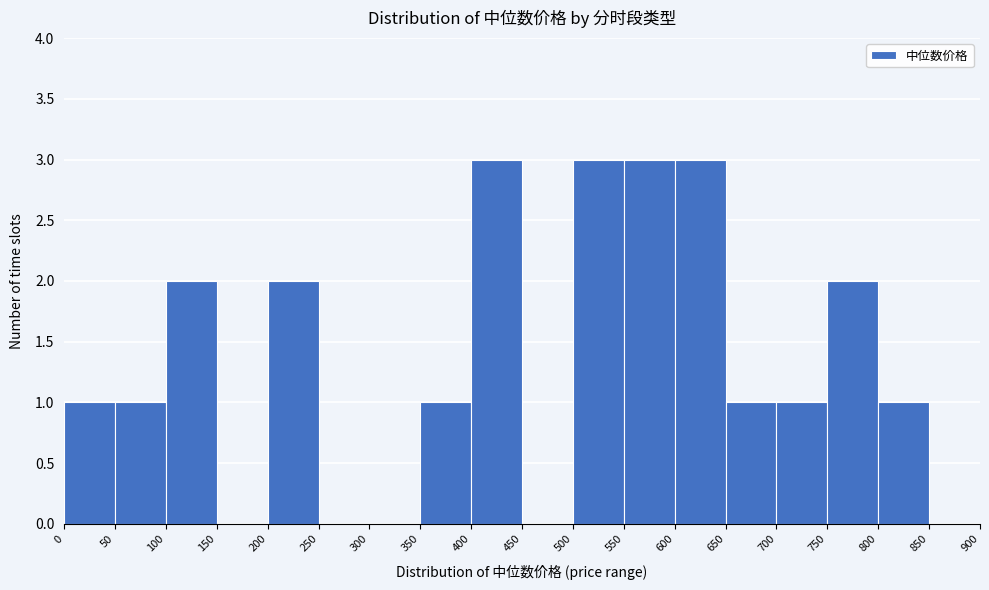

Reading left to right, transcribe this chart: for each bar, give the range it covers on the x-axis and its height. The values are not printed on the chart, so give them approximately, as read against the axis.

0 to 50: 1
50 to 100: 1
100 to 150: 2
150 to 200: 0
200 to 250: 2
250 to 300: 0
300 to 350: 0
350 to 400: 1
400 to 450: 3
450 to 500: 0
500 to 550: 3
550 to 600: 3
600 to 650: 3
650 to 700: 1
700 to 750: 1
750 to 800: 2
800 to 850: 1
850 to 900: 0